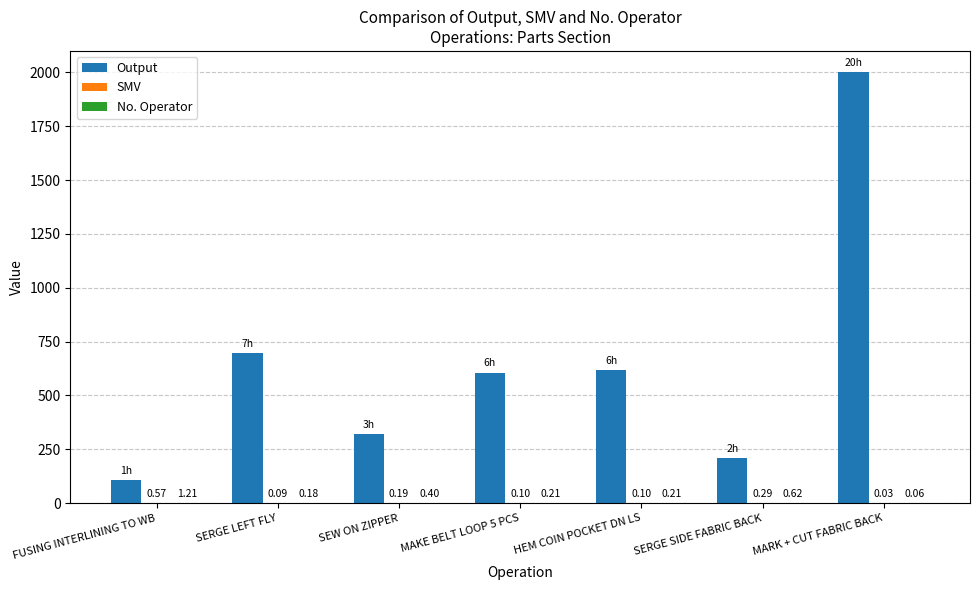

Between FUSING INTERLINING TO WB and SEW ON ZIPPER, which series saw the biggest shift?

Output